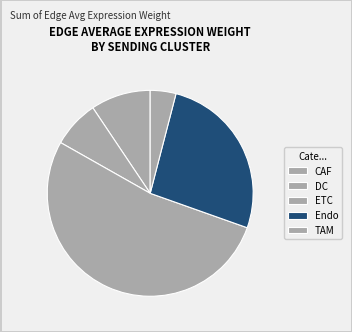

Between DC and ETC, which is larger?

ETC